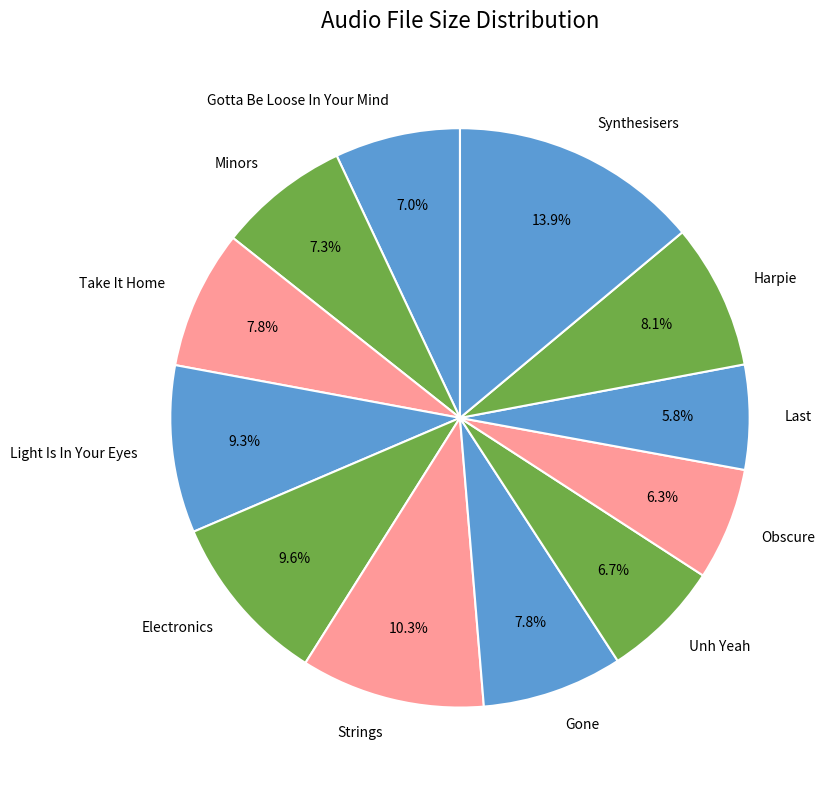

To the nearest percent, what is the average slice percentage?

8%